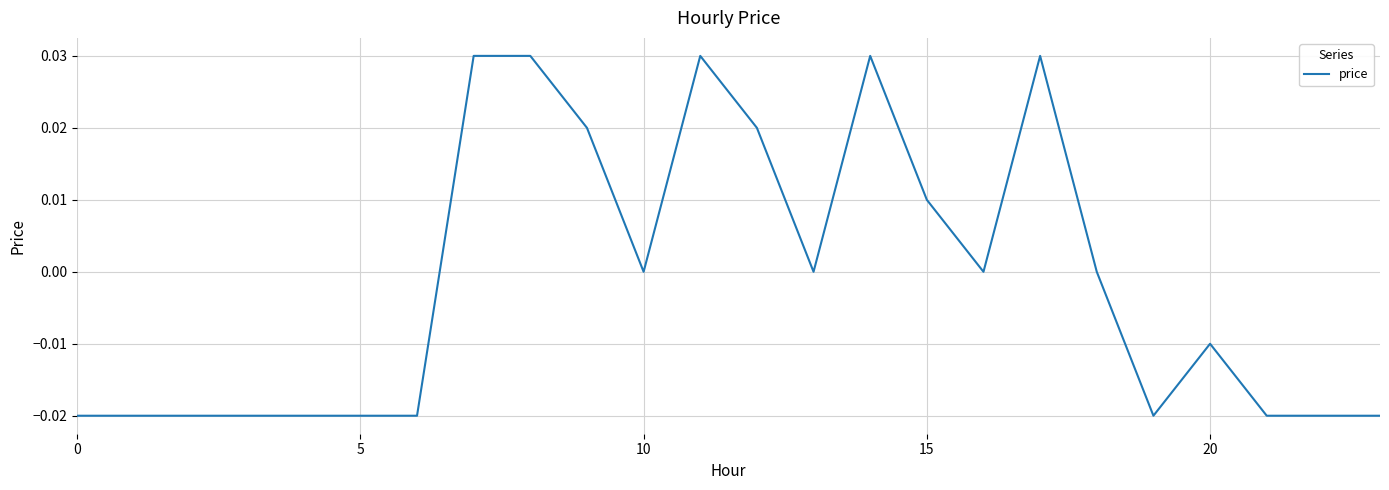

How many lines are shown in the chart?

1